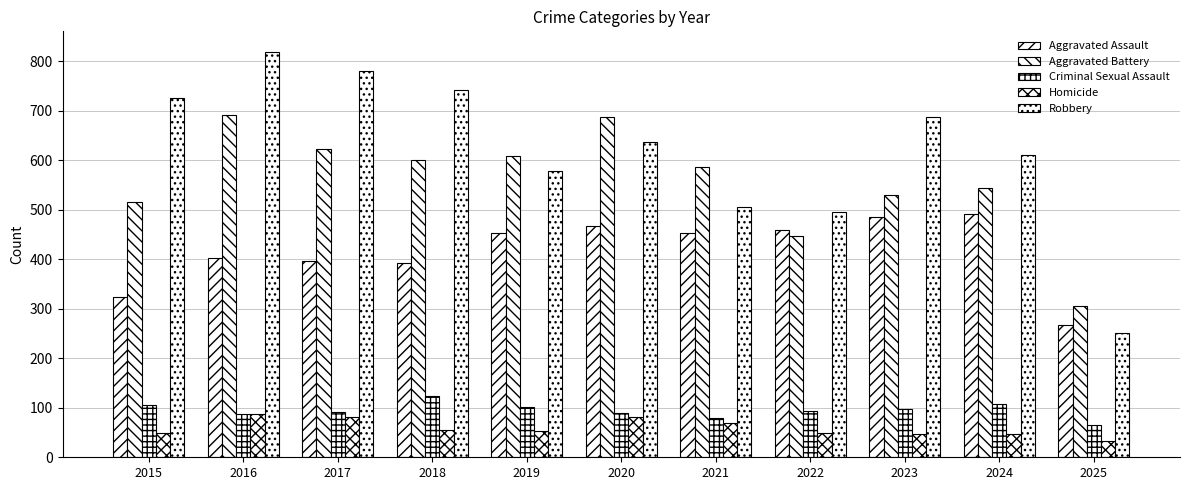

Is the value of Robbery at 2015 greater than the value of Aggravated Battery at 2020?

Yes